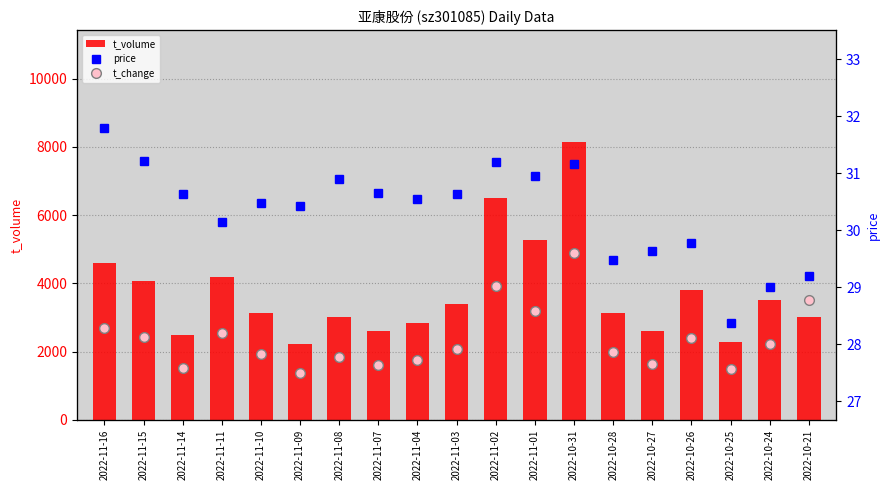

Is the value of price at 2022-11-07 greater than the value of t_volume at 2022-11-07?

No